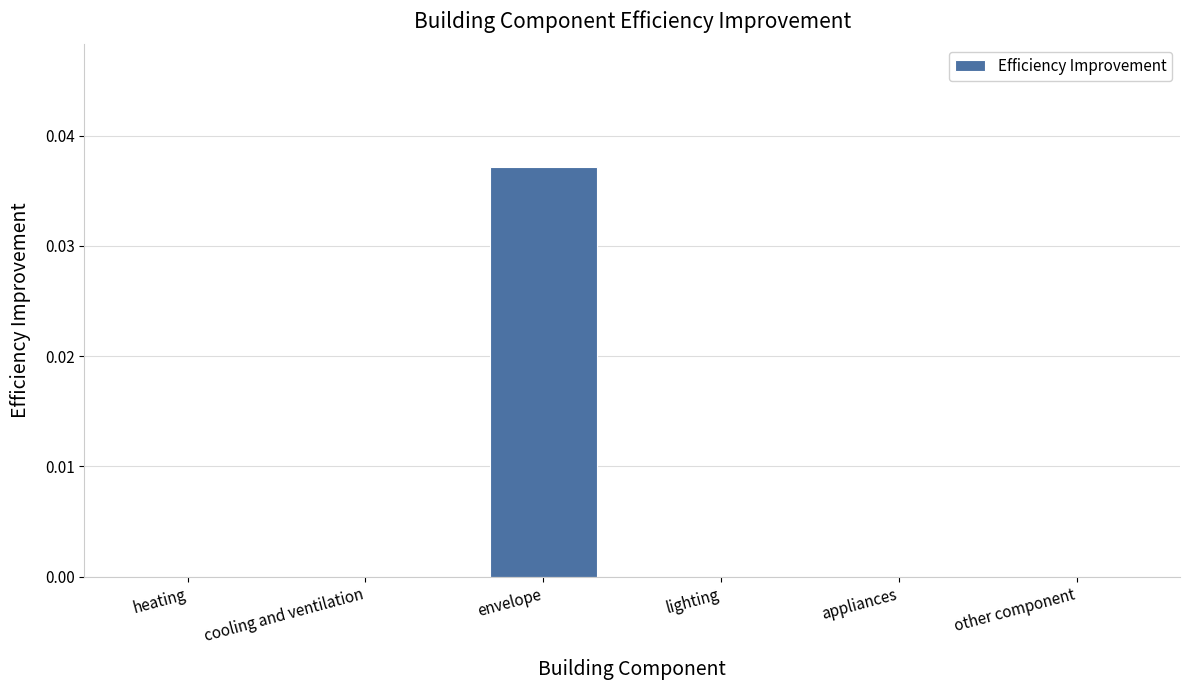

At which category does the chart reach its peak across all series?

envelope